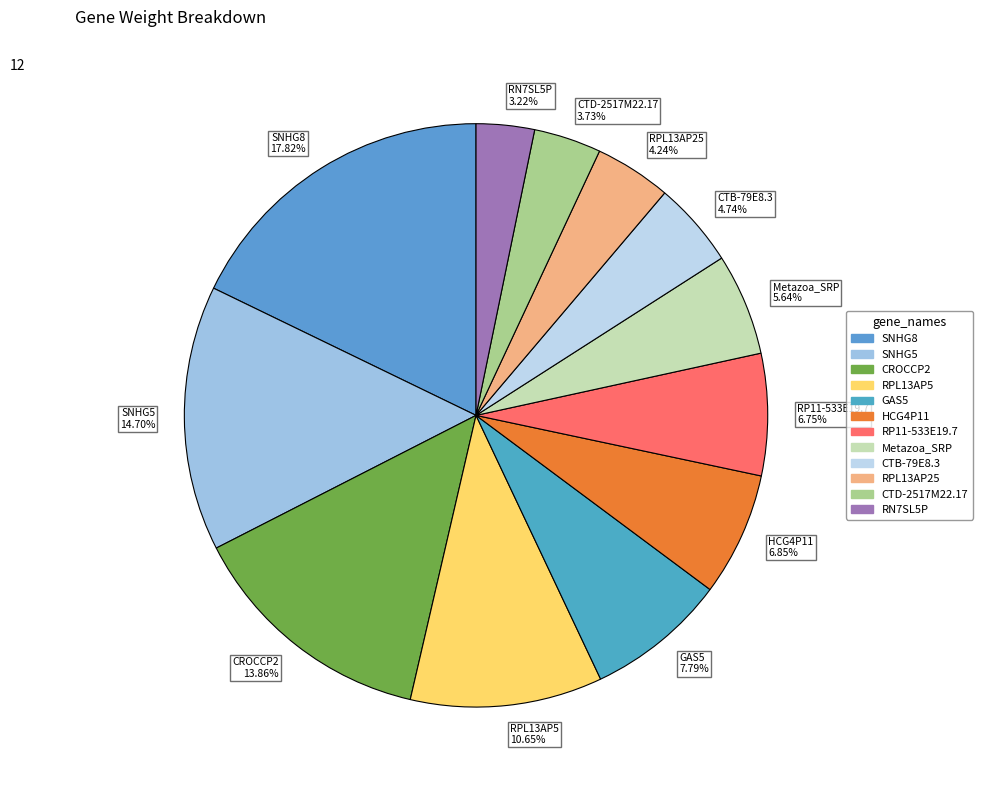

True or false: SNHG5 accounts for 15% of the total.

True